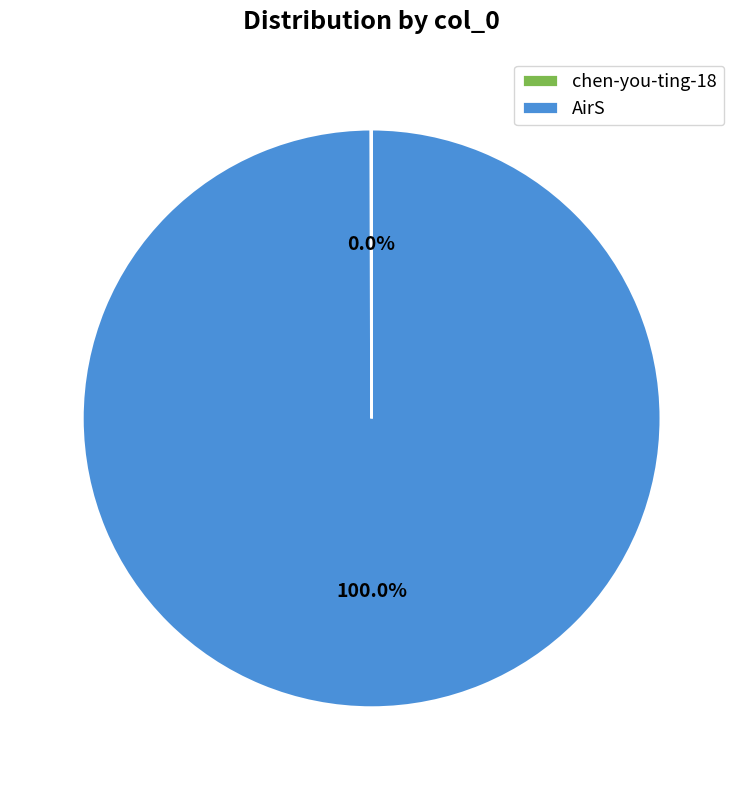

To the nearest percent, what is the difference between the largest and smallest slice percentages?

100%